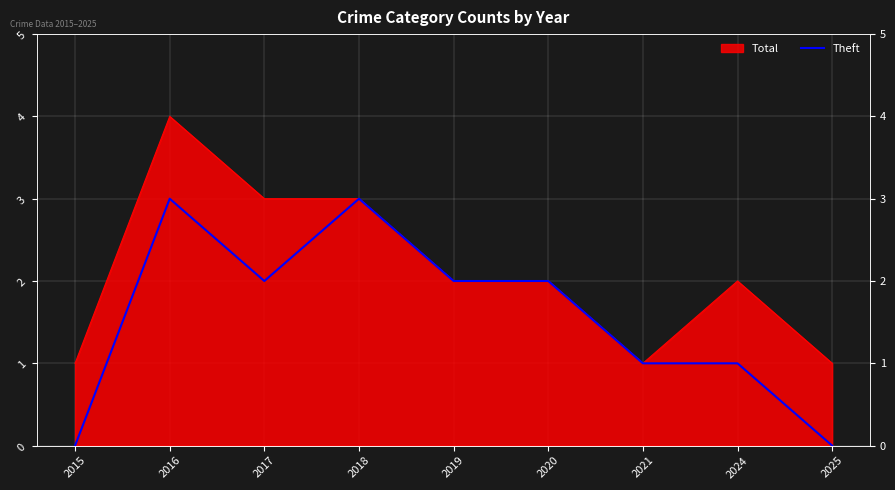

How many lines are shown in the chart?

1